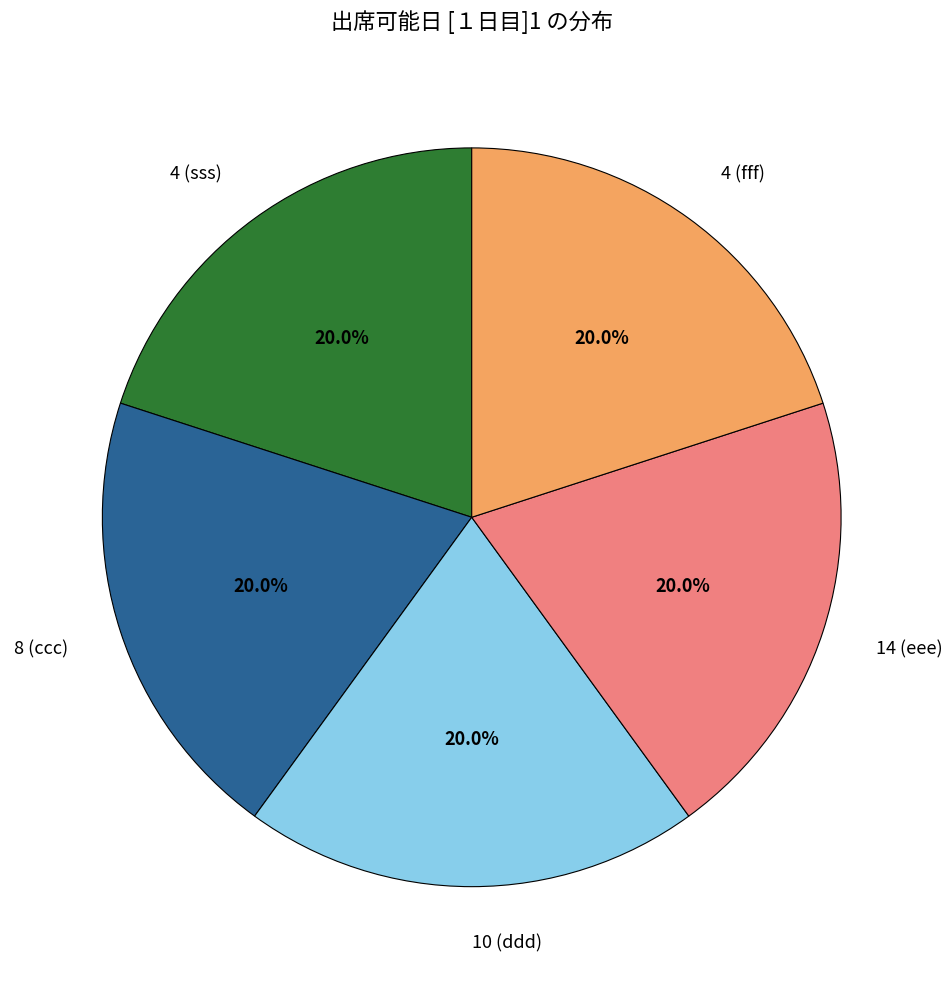

To the nearest percent, what is the average slice percentage?

20%